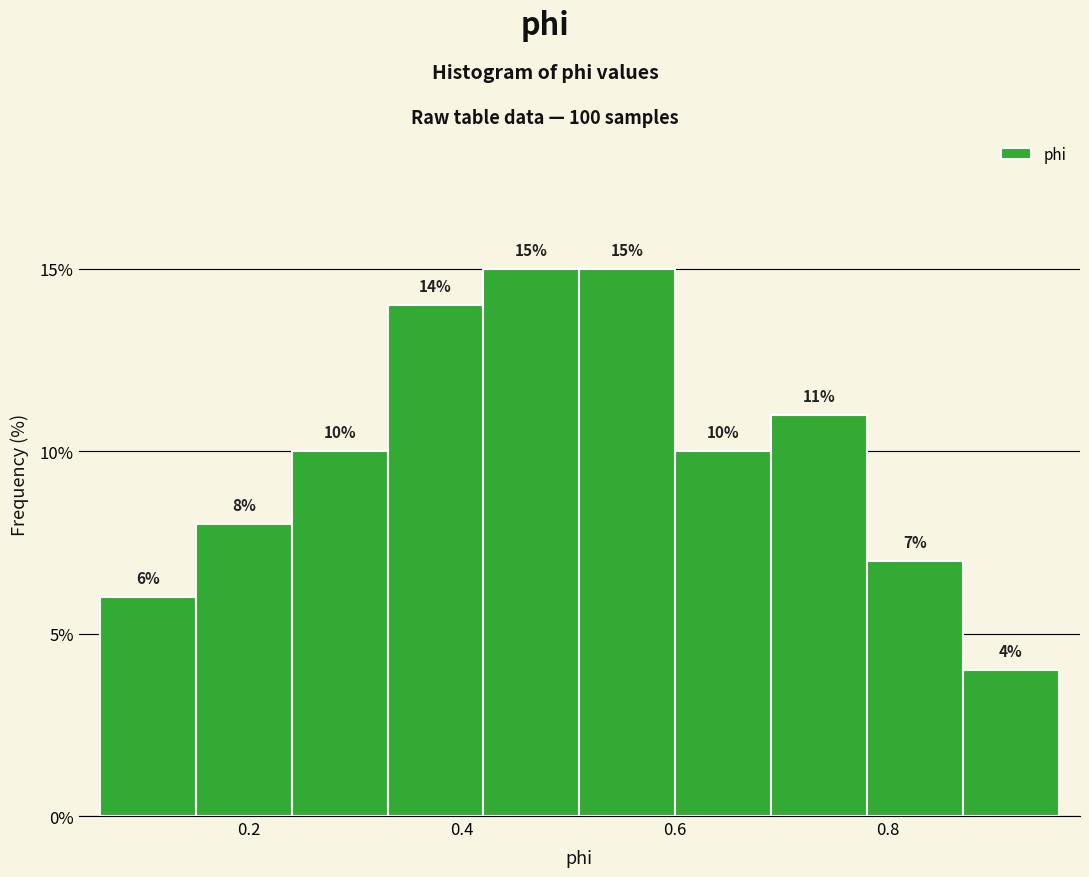

Reading left to right, transcribe this chart: for each bar, give the range it covers on the x-axis and its height. The bar edges are not printed on the chart, so give them approximately, as read against the axis.

0.06 to 0.15: 6
0.15 to 0.24: 8
0.24 to 0.33: 10
0.33 to 0.42: 14
0.42 to 0.51: 15
0.51 to 0.60: 15
0.60 to 0.69: 10
0.69 to 0.78: 11
0.78 to 0.87: 7
0.87 to 0.96: 4